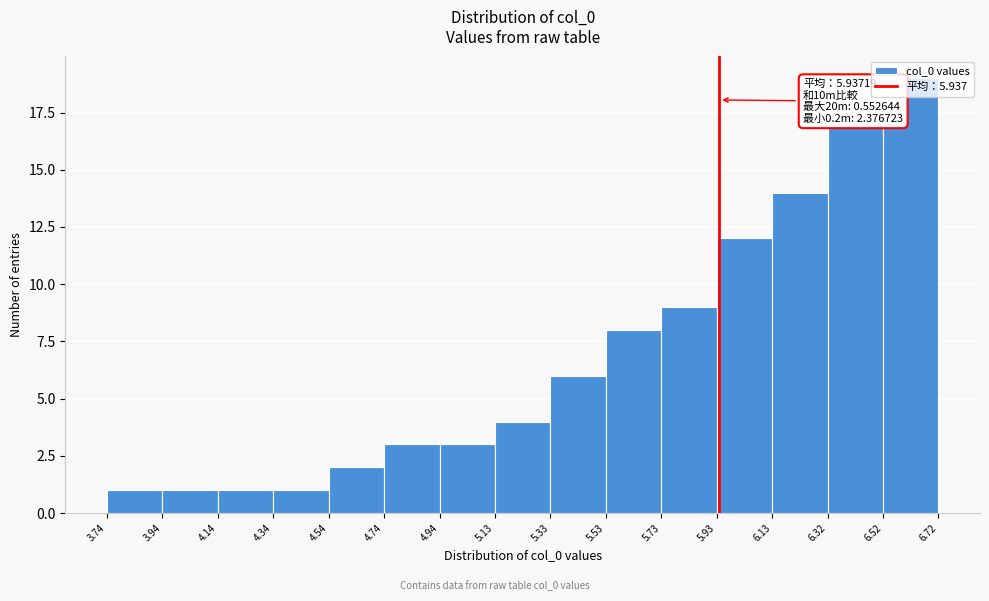

Over which range of the x-axis is the bar tallest?

6.52 to 6.72